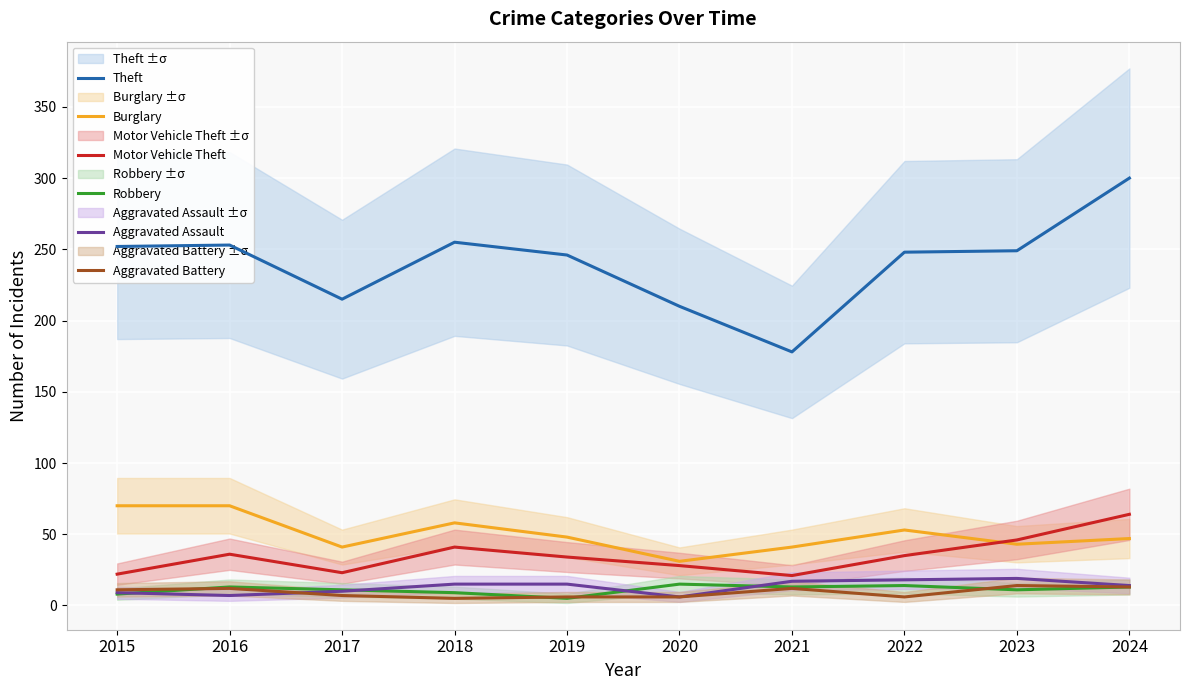

At how many categories does at least one series exceed 63?

10